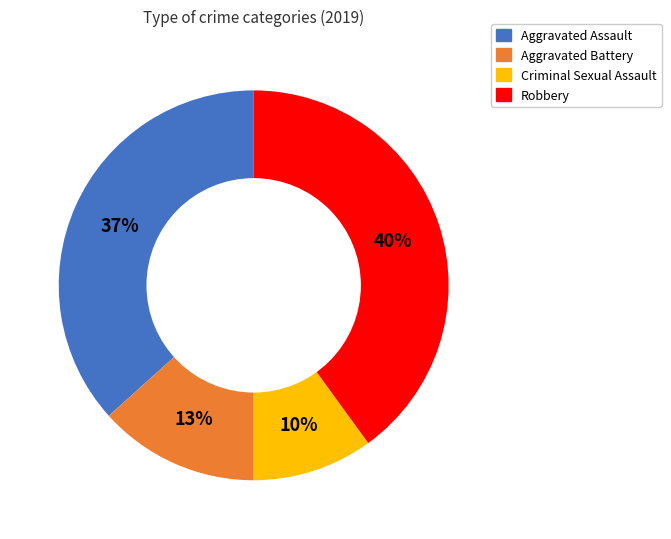

Which slice is the largest?

Robbery